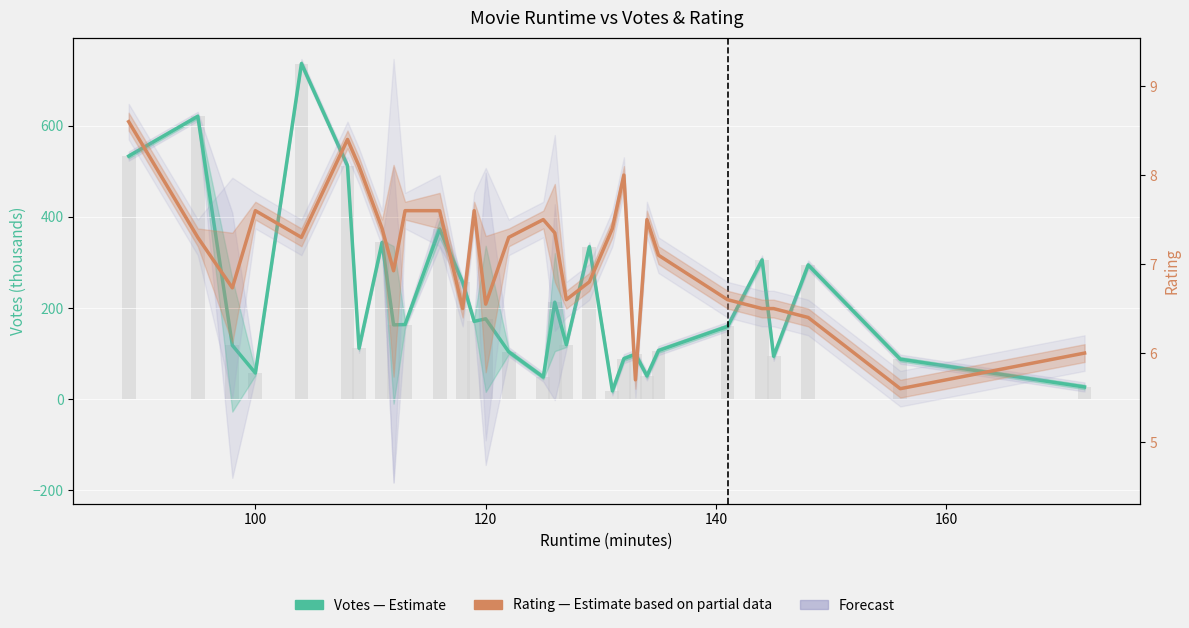

The Votes (estimate) series shows 8.3 at 19. True or false?

False